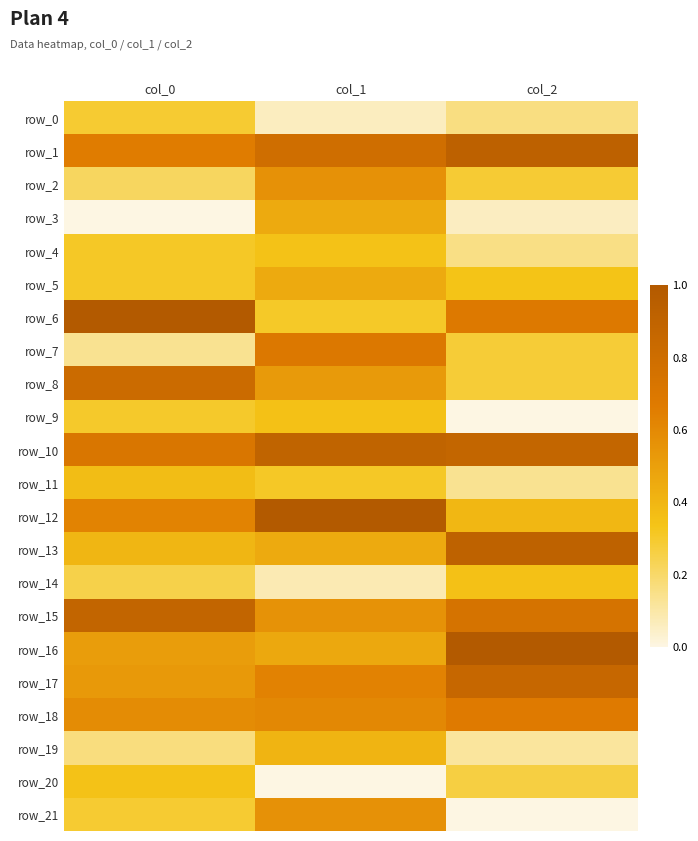

The value of row_15 at col_0 is 0.9. True or false?

True